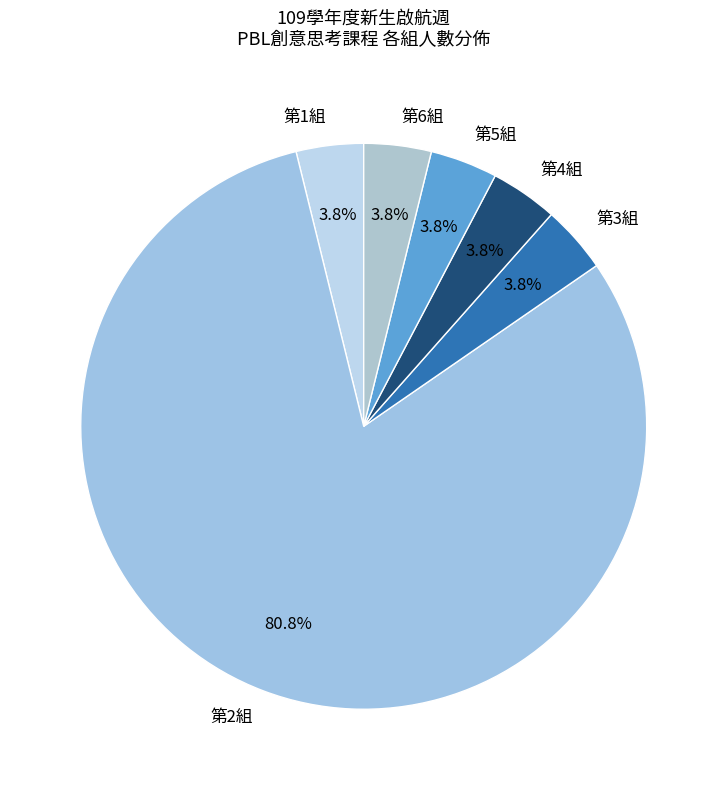

True or false: 第4組 accounts for 16% of the total.

False